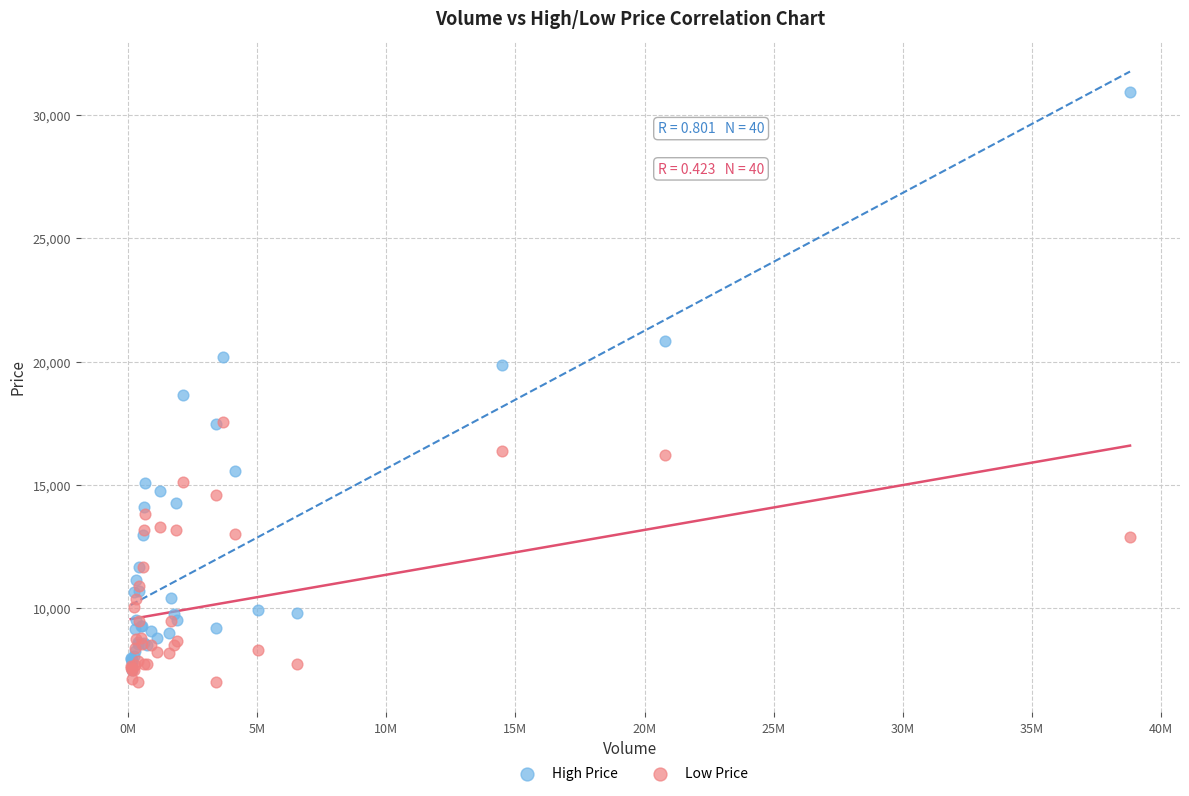

Which series contains the lowest Y value?

Low Price